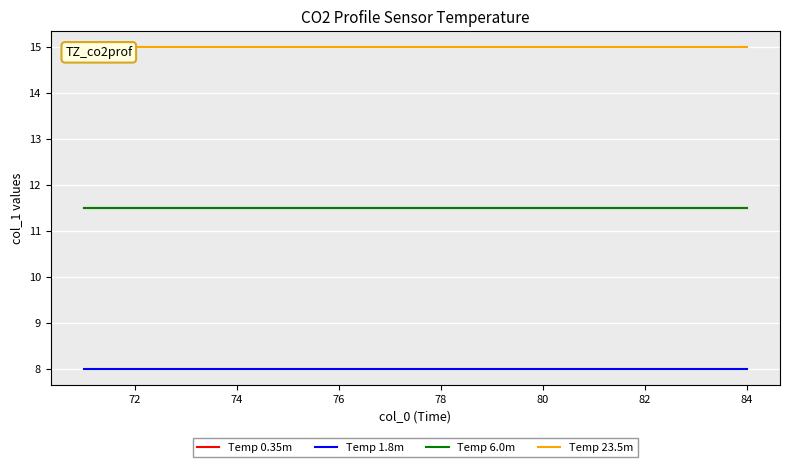

Reading left to right, what are all the values shown in this chart?

Temp 0.35m: 11.5	11.5	11.5	11.5	11.5	11.5	11.5	11.5	11.5	11.5	11.5	11.5	11.5	11.5
Temp 1.8m: 8.0	8.0	8.0	8.0	8.0	8.0	8.0	8.0	8.0	8.0	8.0	8.0	8.0	8.0
Temp 6.0m: 11.5	11.5	11.5	11.5	11.5	11.5	11.5	11.5	11.5	11.5	11.5	11.5	11.5	11.5
Temp 23.5m: 15.0	15.0	15.0	15.0	15.0	15.0	15.0	15.0	15.0	15.0	15.0	15.0	15.0	15.0